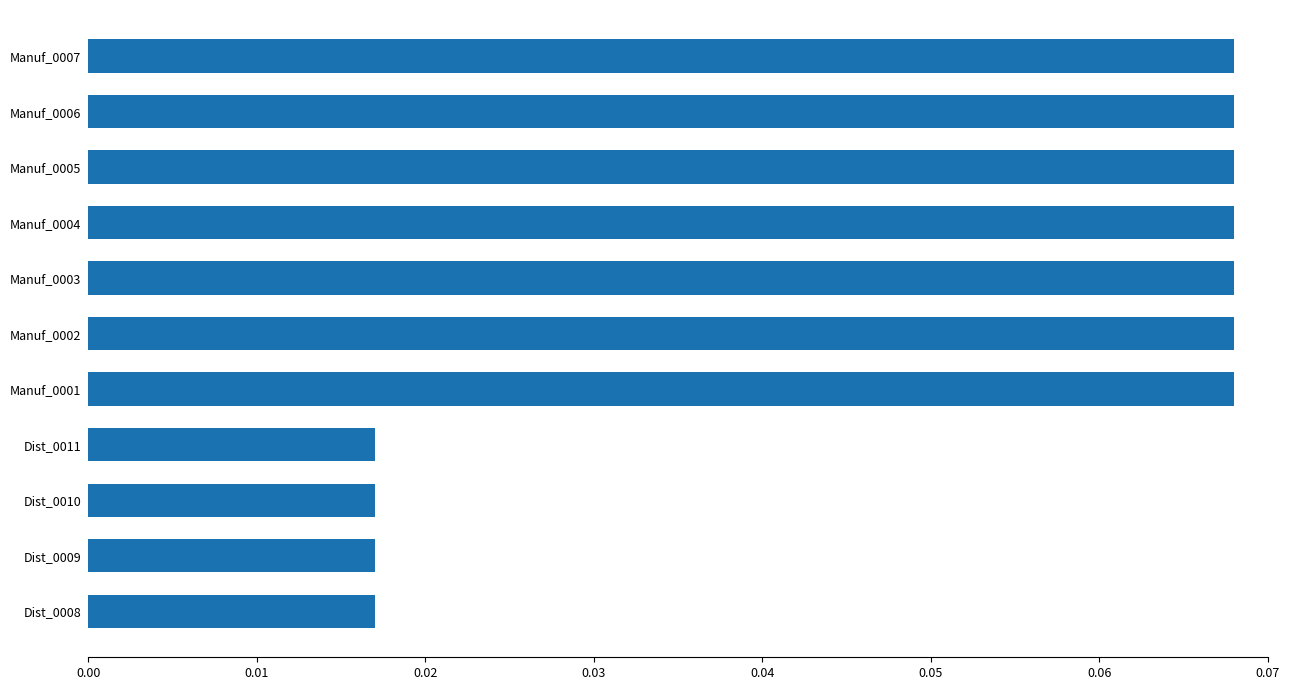

How many values are between 0 and 1?

11